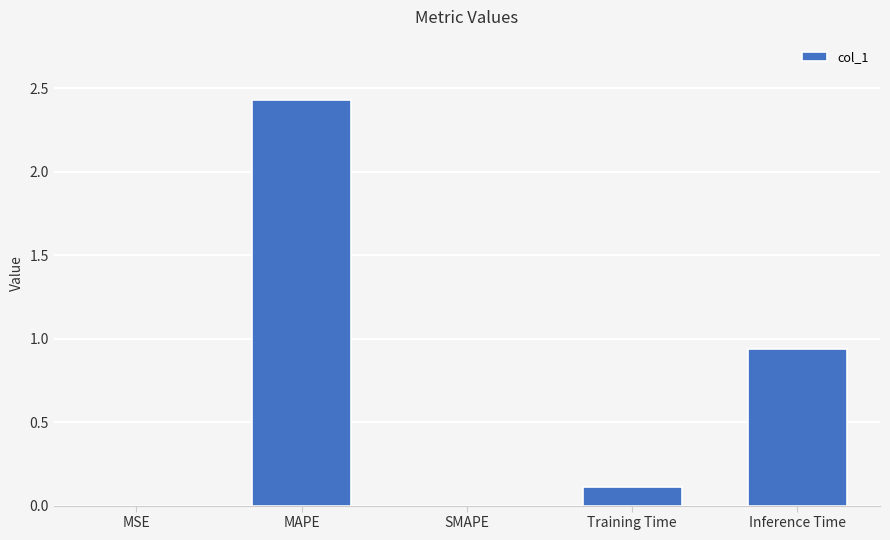

True or false: the data shows 1.4 at SMAPE.

False